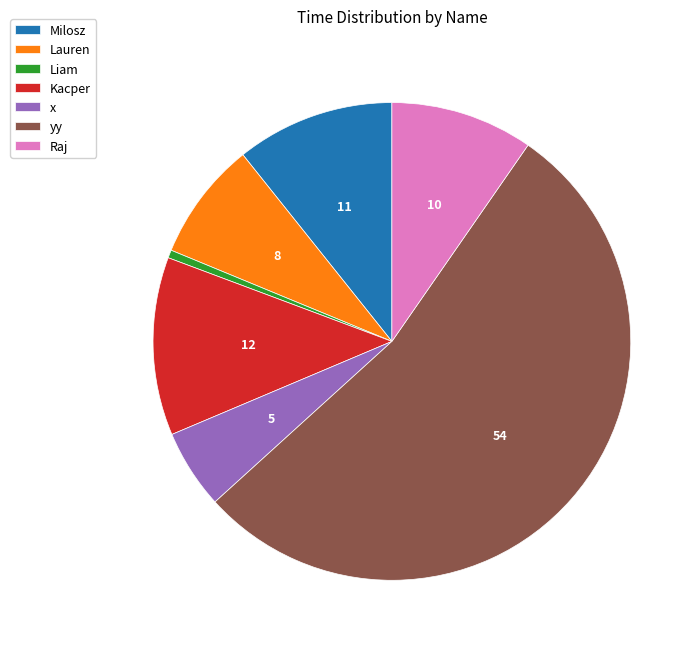

Rank the categories by value from highest to lowest.

yy, Kacper, Milosz, Raj, Lauren, x, Liam